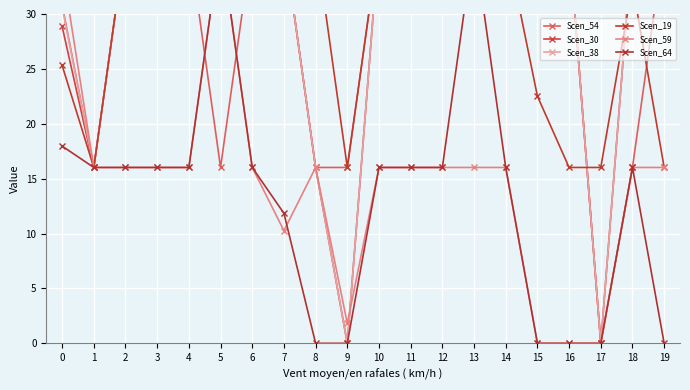

Which series has the largest total across all categories?

Scen_38